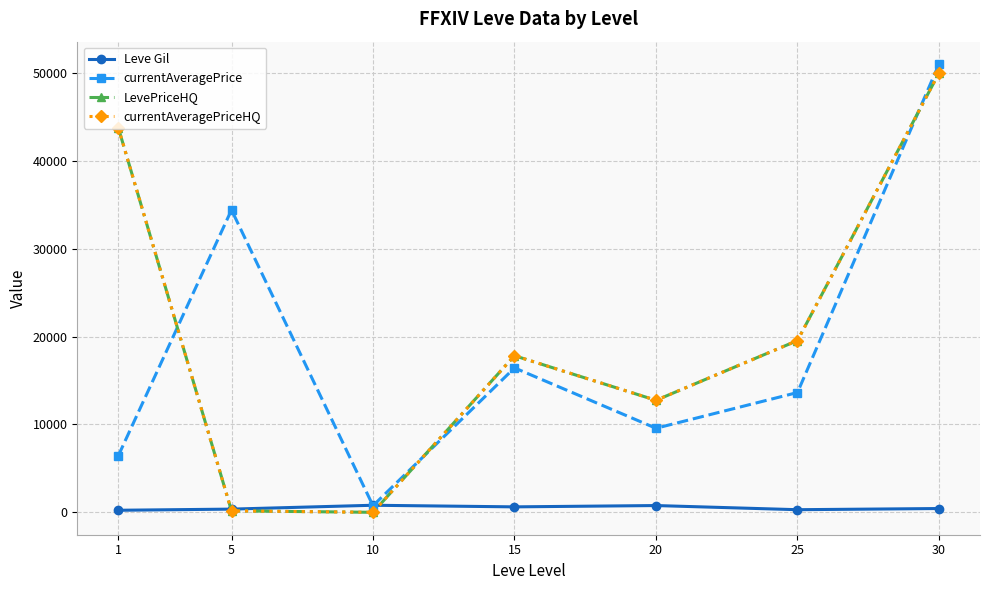

Does the chart have visible grid lines?

Yes